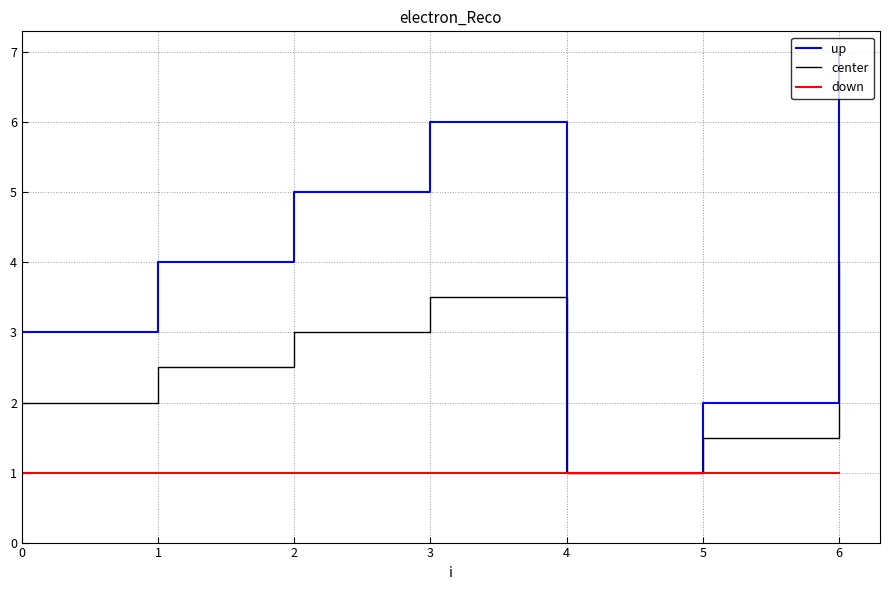

At which label does up reach its minimum?

4